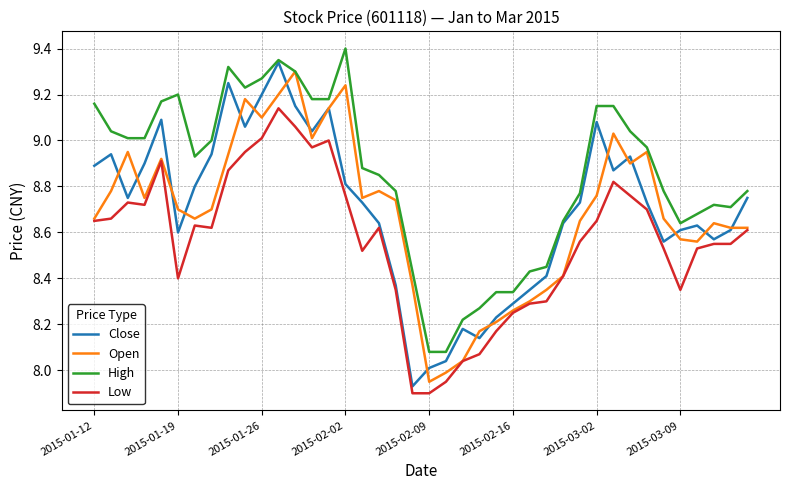

At how many categories does at least one series exceed 8?

40